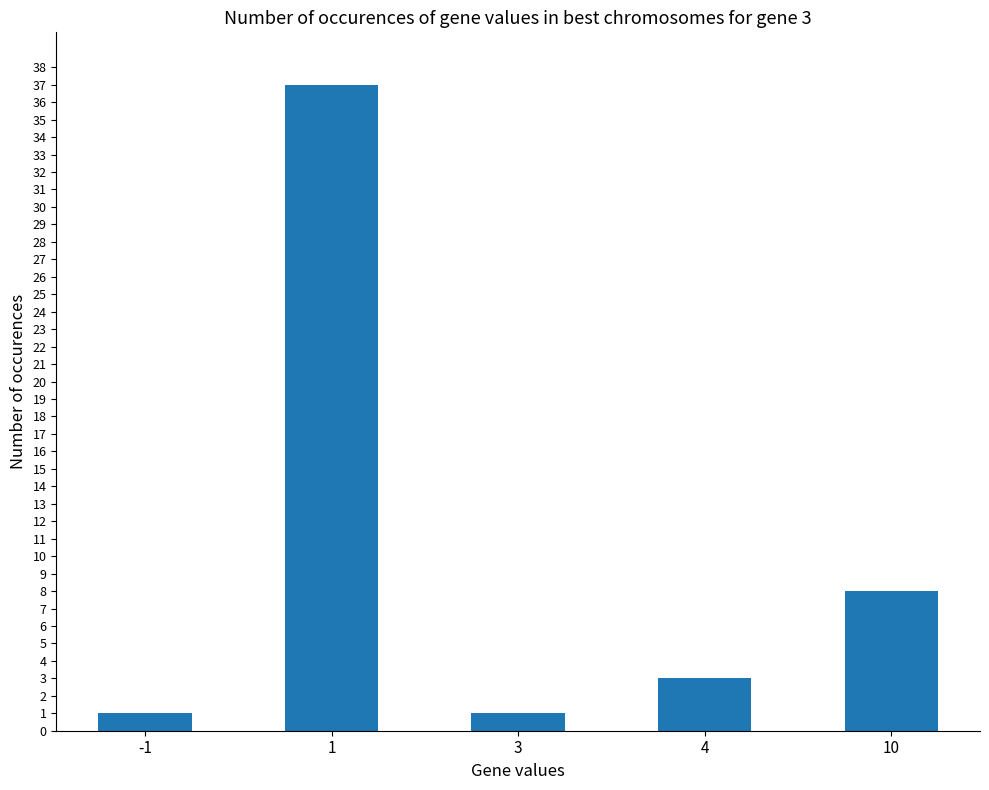

What is the approximate value at 1?

37